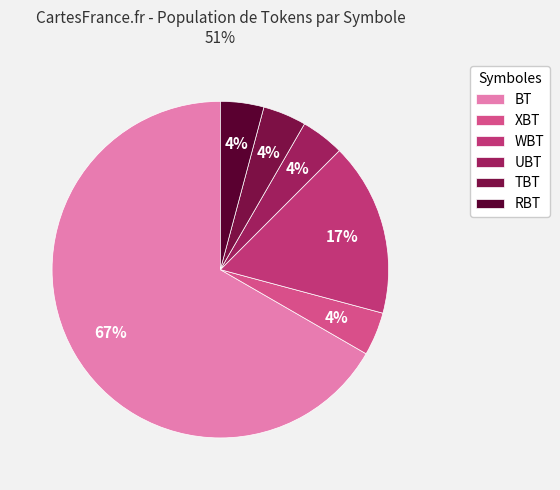

How many slices are in this pie chart?

6